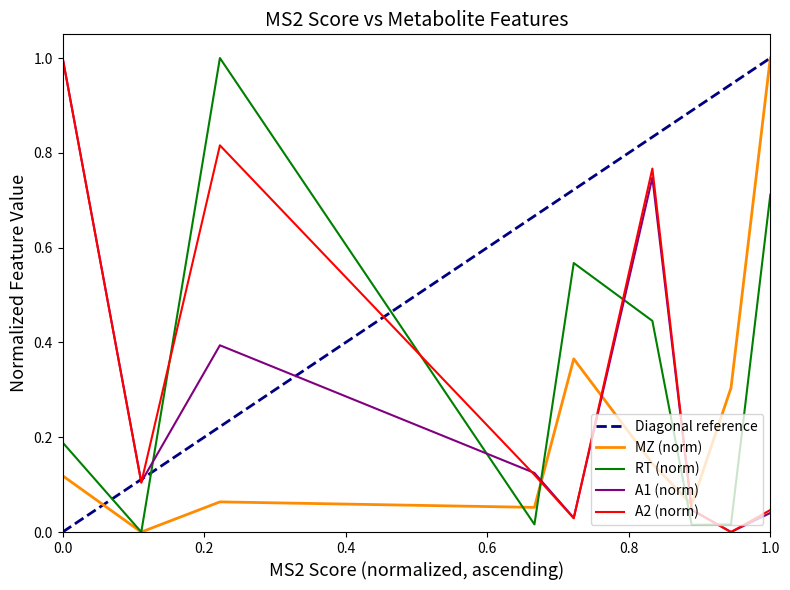

What is the maximum value for A2 (norm)?

1.0